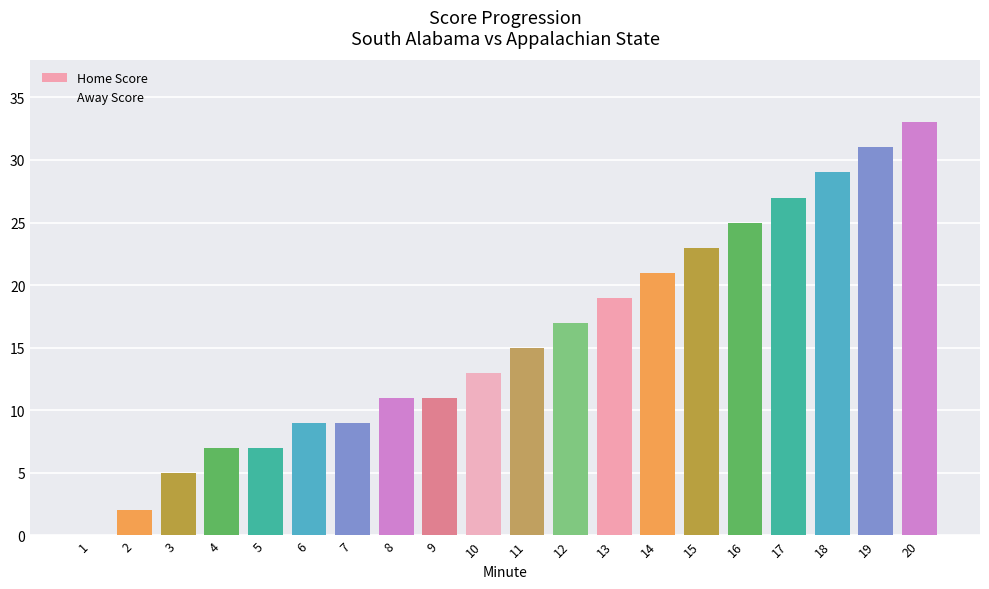

Approximately how many times larger is the value at 4 compared to 9?

0.6